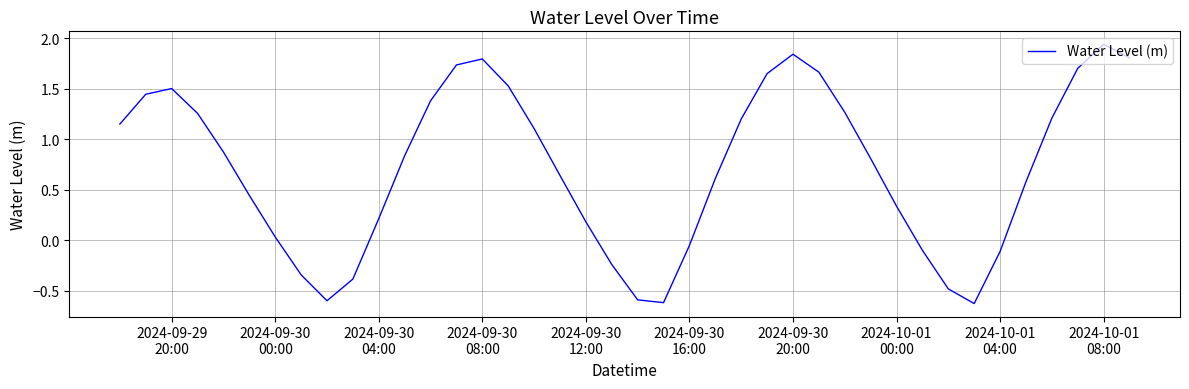

What is the smallest value displayed?

-0.6